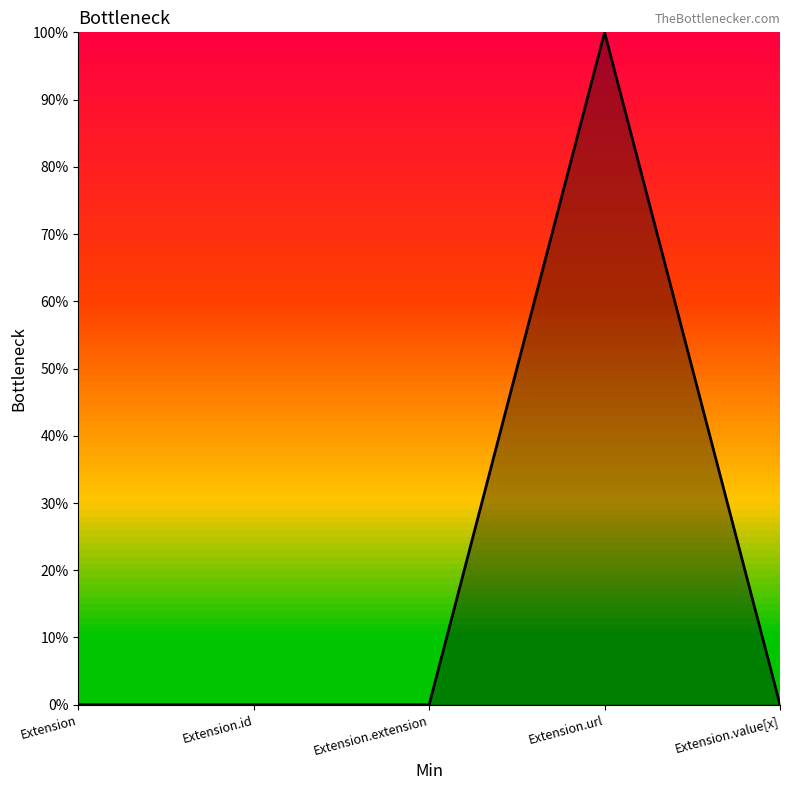

Does the chart have visible grid lines?

No